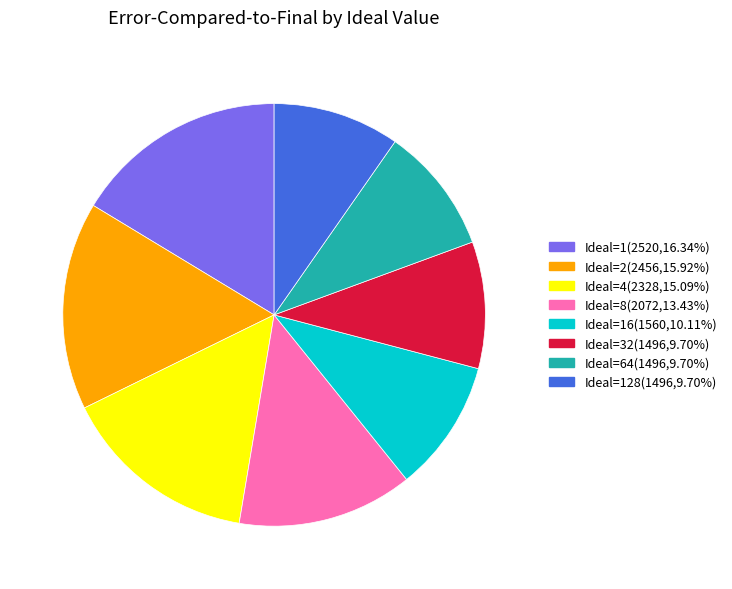

Count the number of slices in the pie.

8